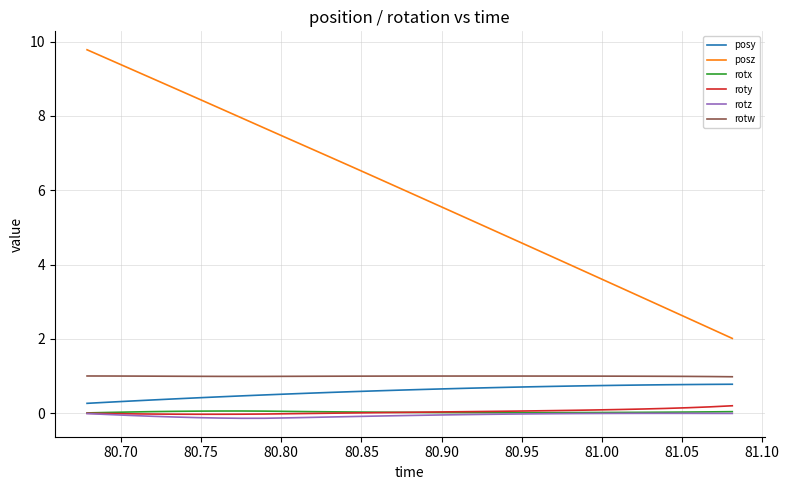

How many lines are shown in the chart?

6